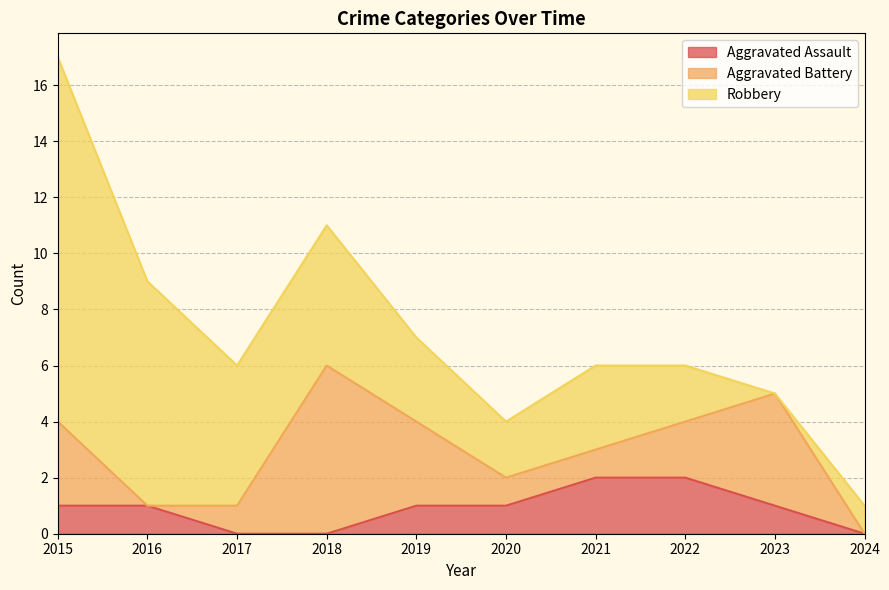

At which label does Robbery first exceed 3?

2015